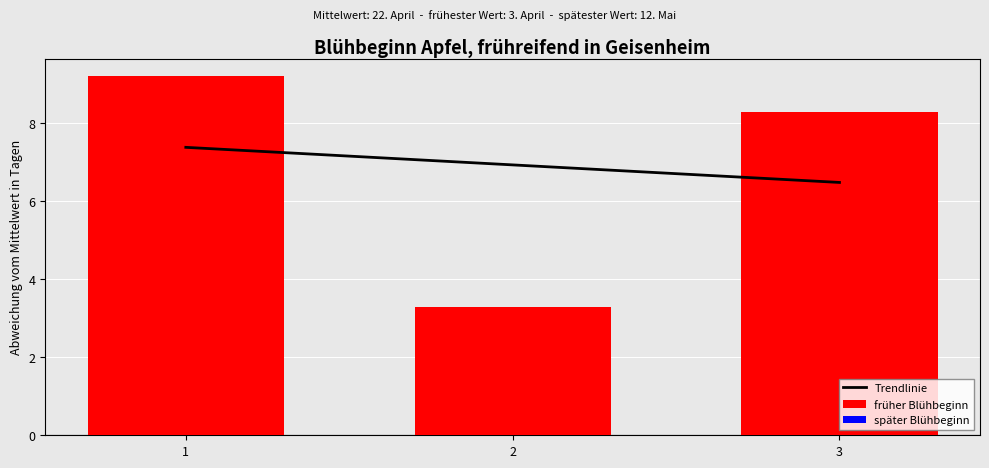

Does the chart contain stacked bars?

No